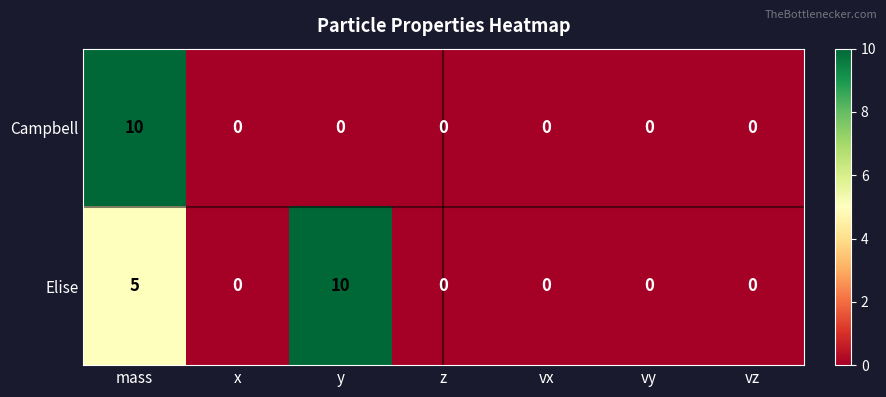

How many series are shown in this chart?

2